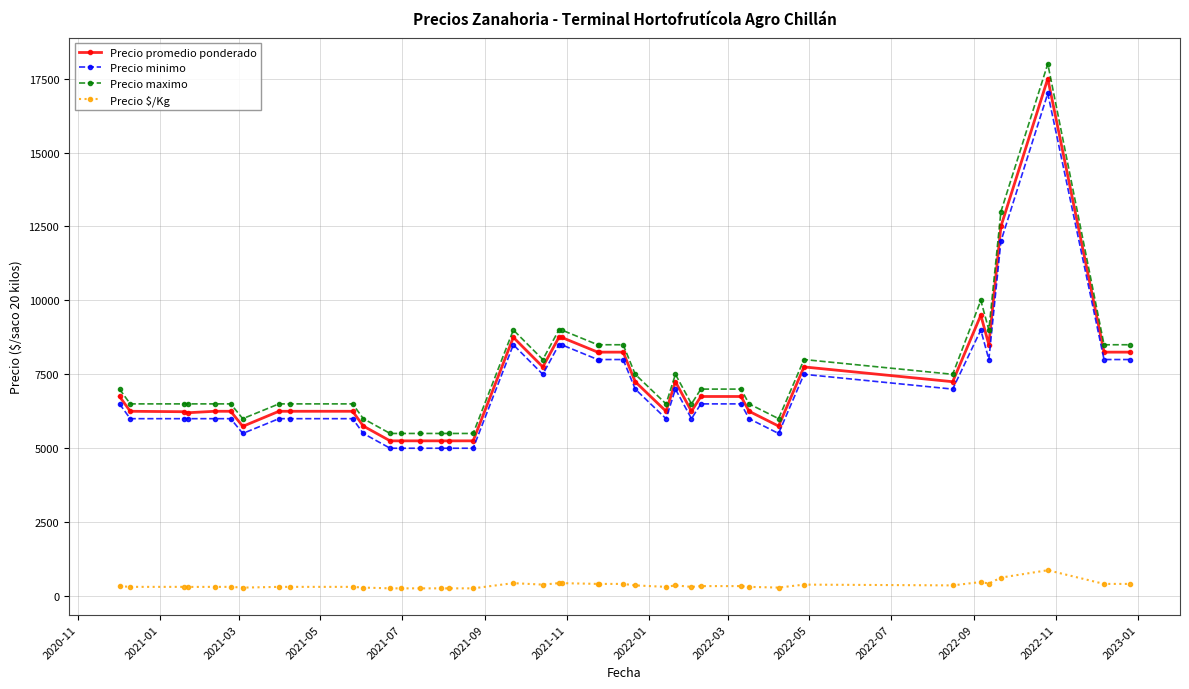

What is the value of the Precio minimo point at the 8th from the left?

6000